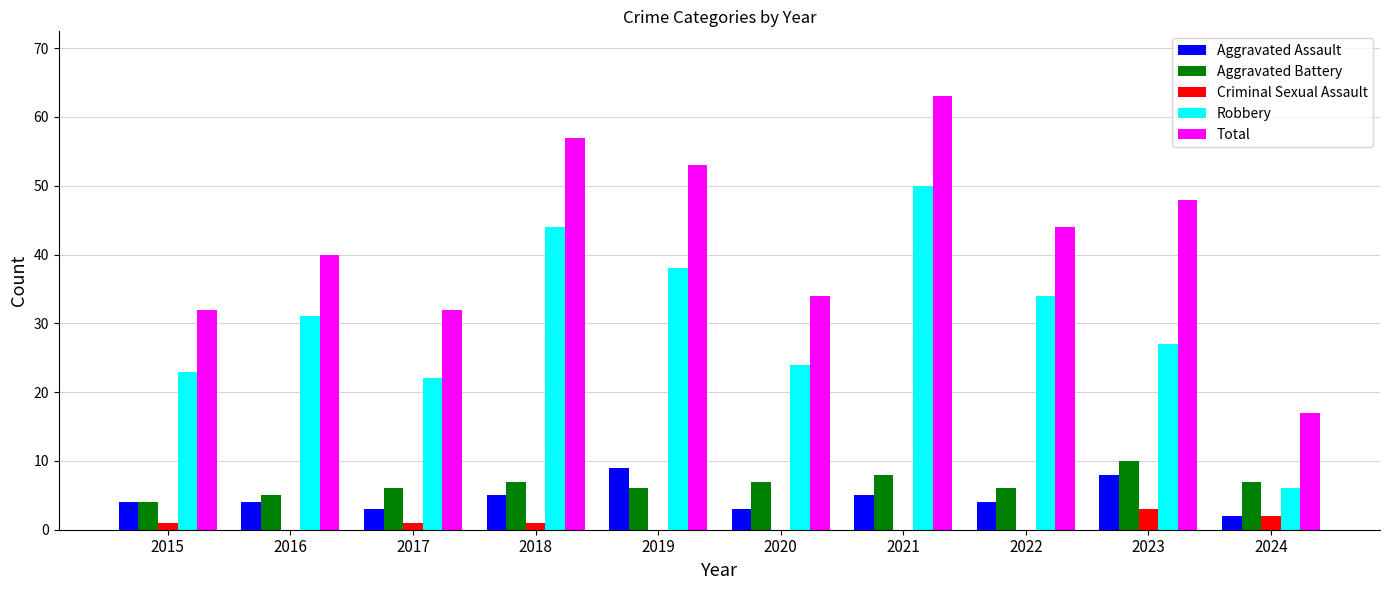

Reading left to right, transcribe all the data shown in this chart.

Aggravated Assault: 4	4	3	5	9	3	5	4	8	2
Aggravated Battery: 4	5	6	7	6	7	8	6	10	7
Criminal Sexual Assault: 1	0	1	1	0	0	0	0	3	2
Robbery: 23	31	22	44	38	24	50	34	27	6
Total: 32	40	32	57	53	34	63	44	48	17